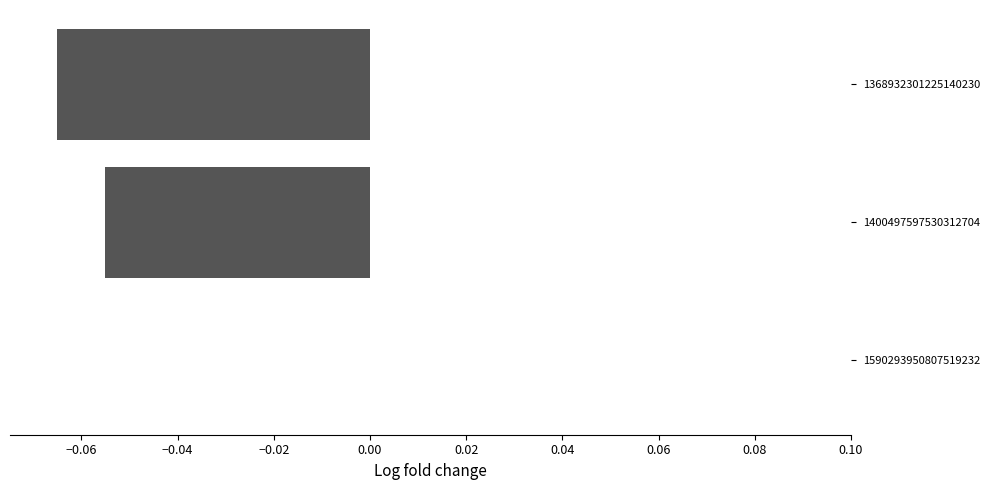

Which has a higher value, 1590293950807519232 or 1368932301225140230?

1590293950807519232